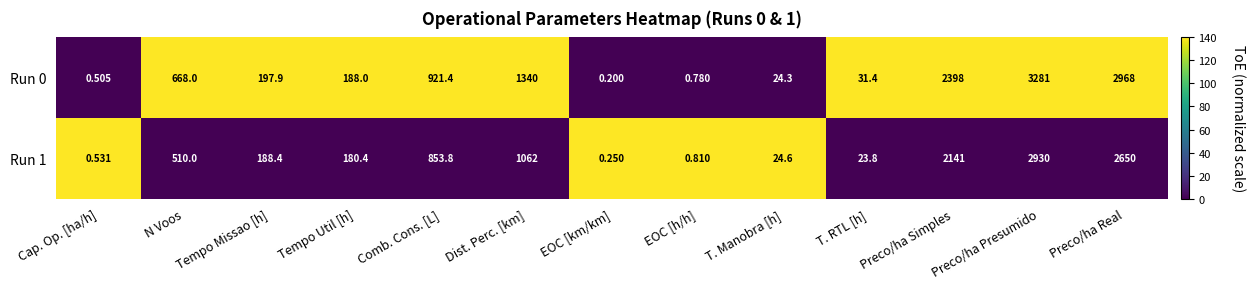

Which series has the largest range (max minus min)?

Run 0